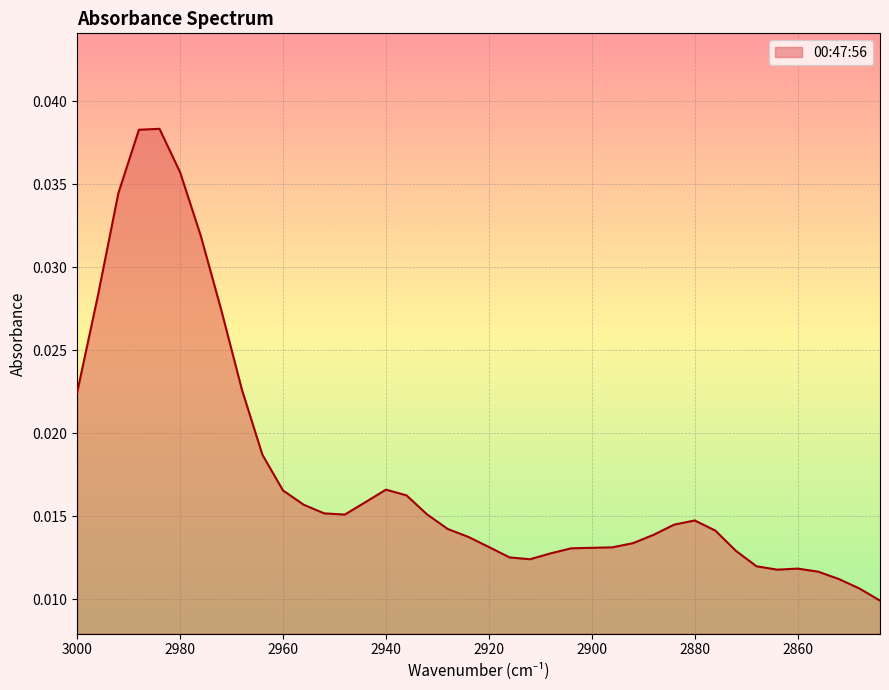

The chart shows a value of 0.0 at 2992. True or false?

False